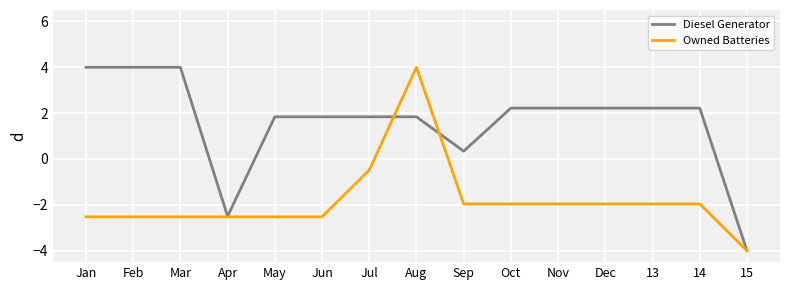

What is the difference between the second highest and second lowest values in the Diesel Generator series?

6.5